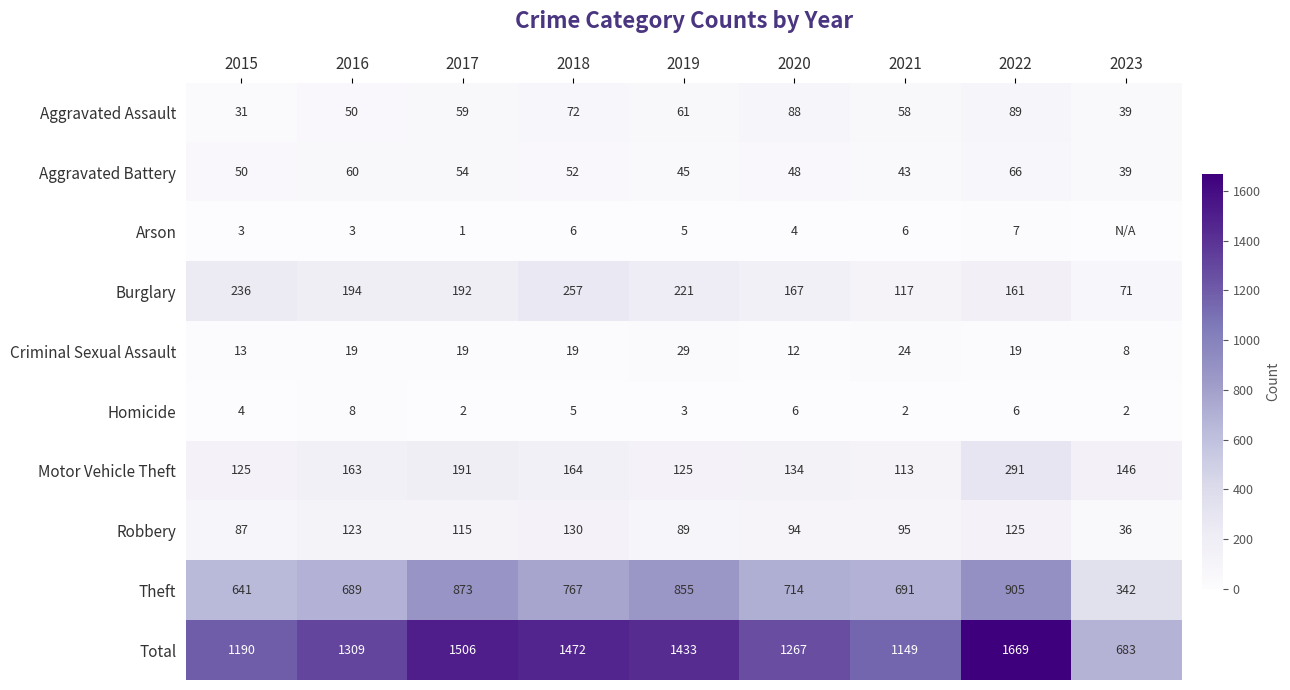

What is the approximate value of Total at 2021, to the nearest 50?

1150